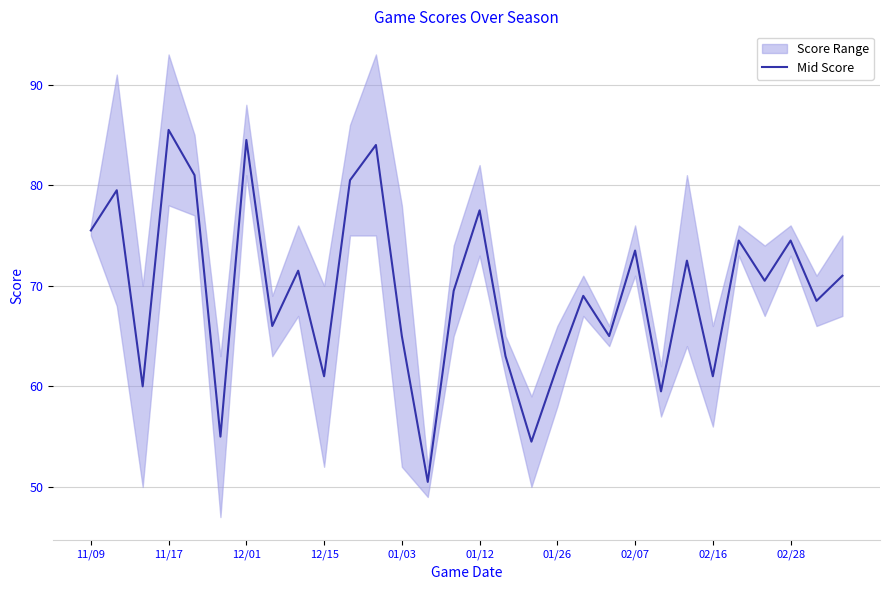

The value of Mid Score at 02/16 is 33.6. True or false?

False